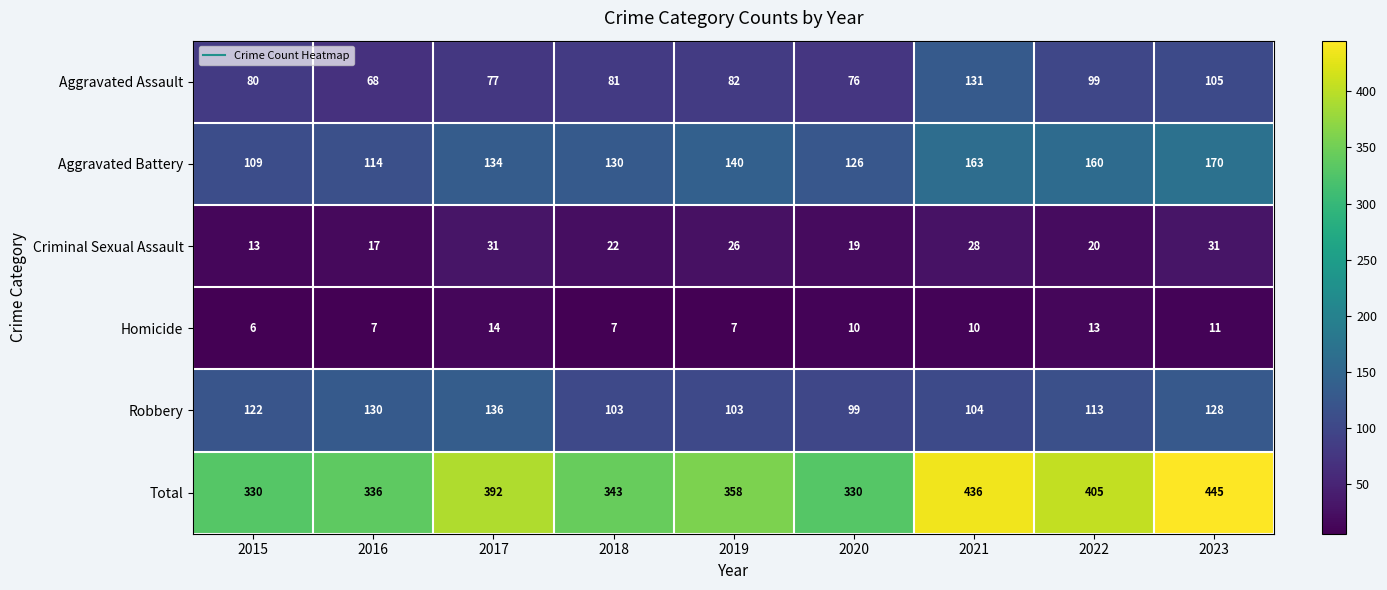

At 2017, list the series in order from smallest to largest.

Homicide, Criminal Sexual Assault, Aggravated Assault, Aggravated Battery, Robbery, Total